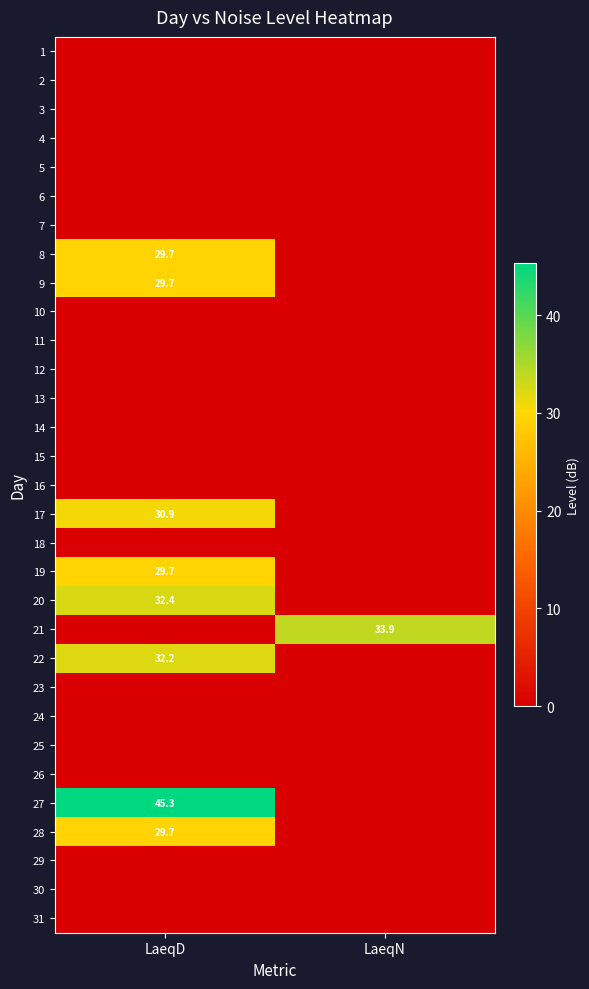

True or false: 22 has a value of 53.6 at LaeqD.

False